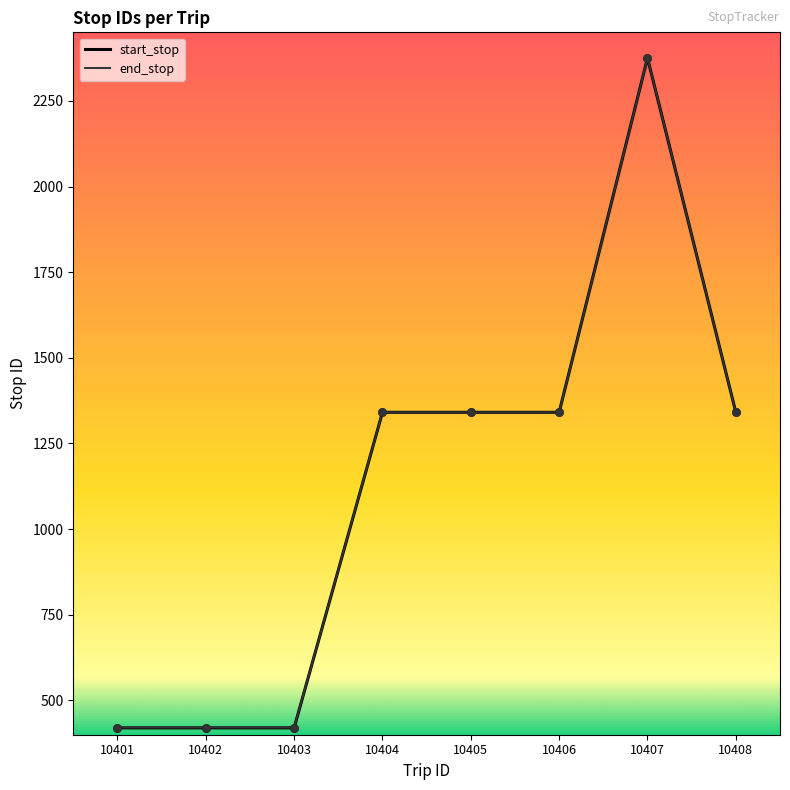

What is the total value across all series at 10408?

2682